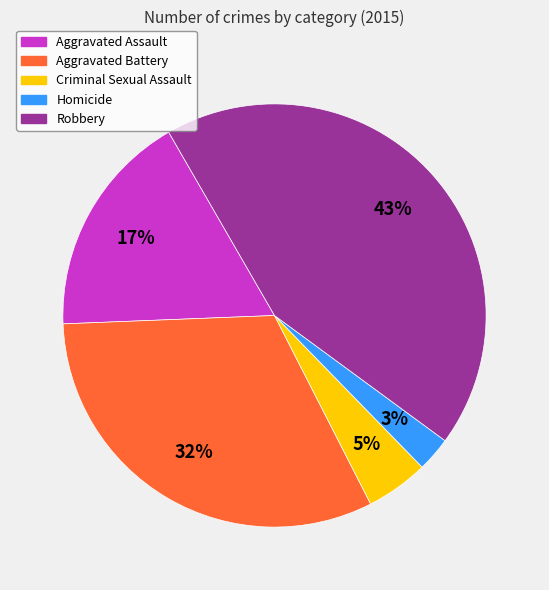

Combined, do Homicide and Robbery account for over 50%?

No